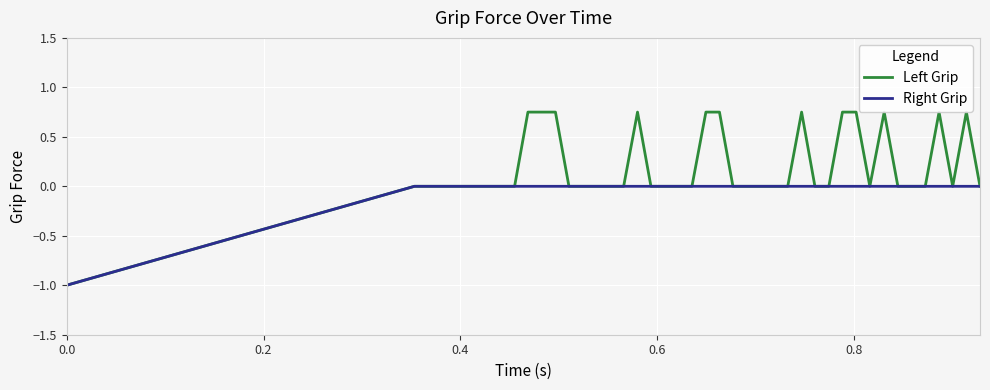

Which series has the largest range (max minus min)?

Left Grip